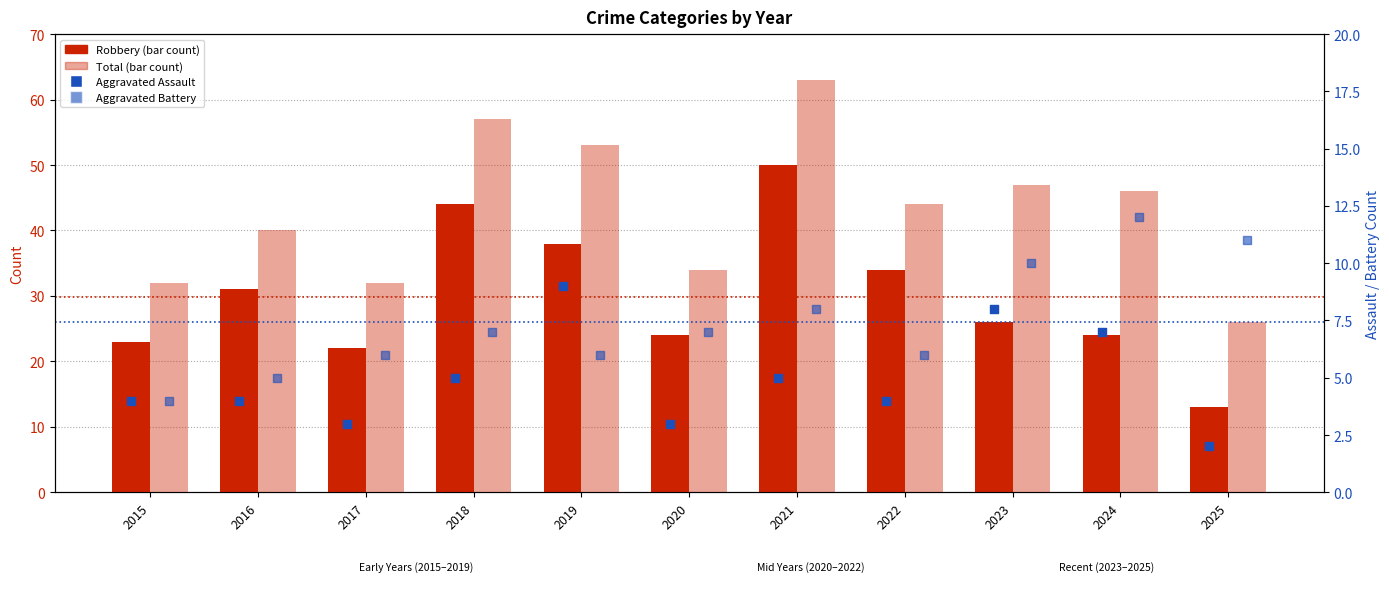

Which series has the largest total across all categories?

Total